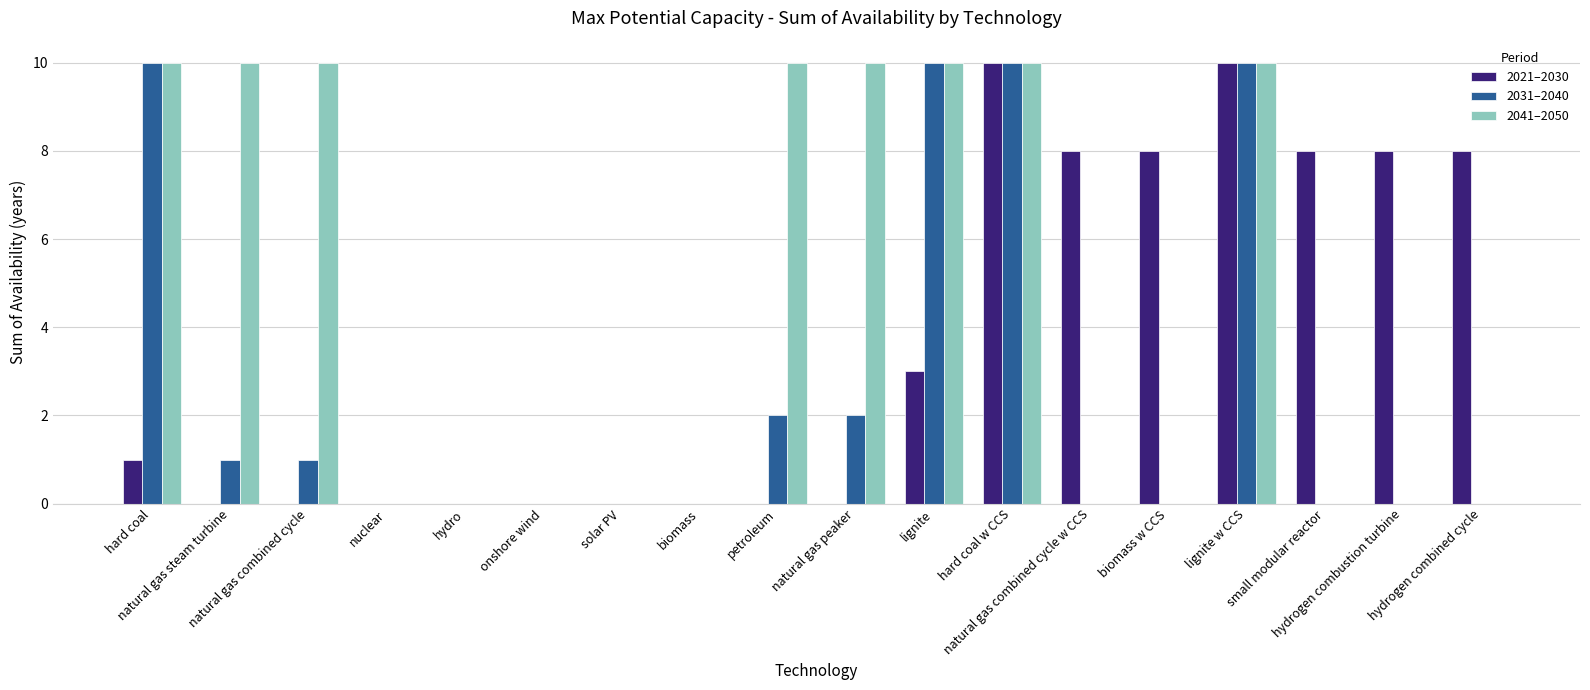

What is the greatest value displayed?

10